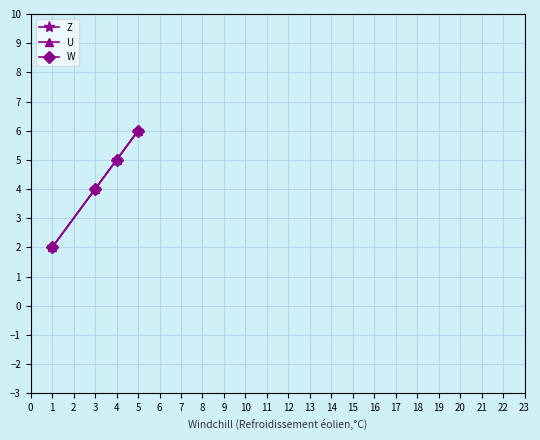

Reading right to left, transcribe all the data shown in this chart.

Z: 6	5	4	2
U: 6	5	4	2
W: 6	5	4	2